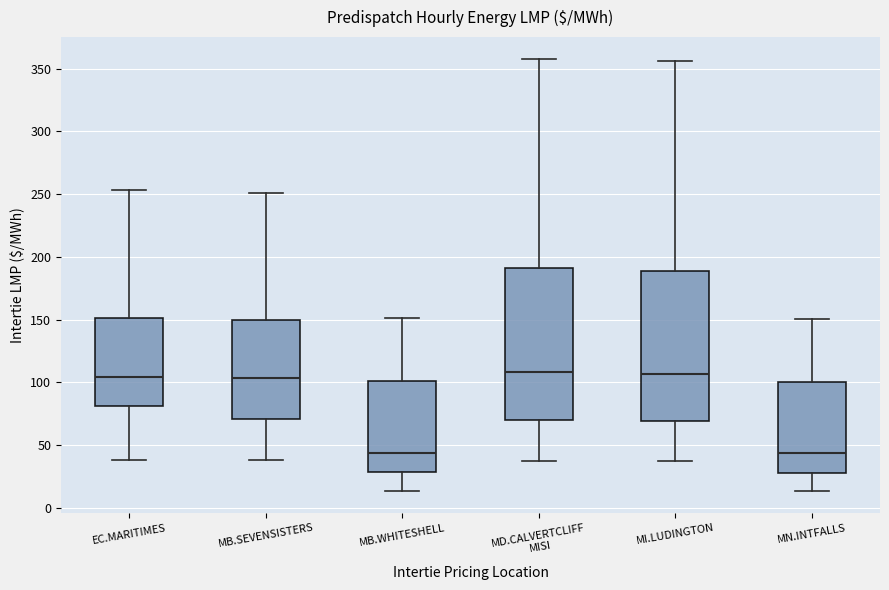

Reading left to right, read every box against the y-axis: the position of its median line, the range the box covers, and the ends of its whiskers. The values are not printed on the chart, so give them approximately, as read against the axis.

EC.MARITIMES: median 105, box 80 to 150, whiskers 40 to 255
MB.SEVENSISTERS: median 105, box 70 to 150, whiskers 40 to 250
MB.WHITESHELL: median 45, box 30 to 100, whiskers 15 to 150
MD.CALVERTCLIFF MISI: median 110, box 70 to 190, whiskers 40 to 360
MI.LUDINGTON: median 105, box 70 to 190, whiskers 35 to 355
MN.INTFALLS: median 45, box 25 to 100, whiskers 15 to 150